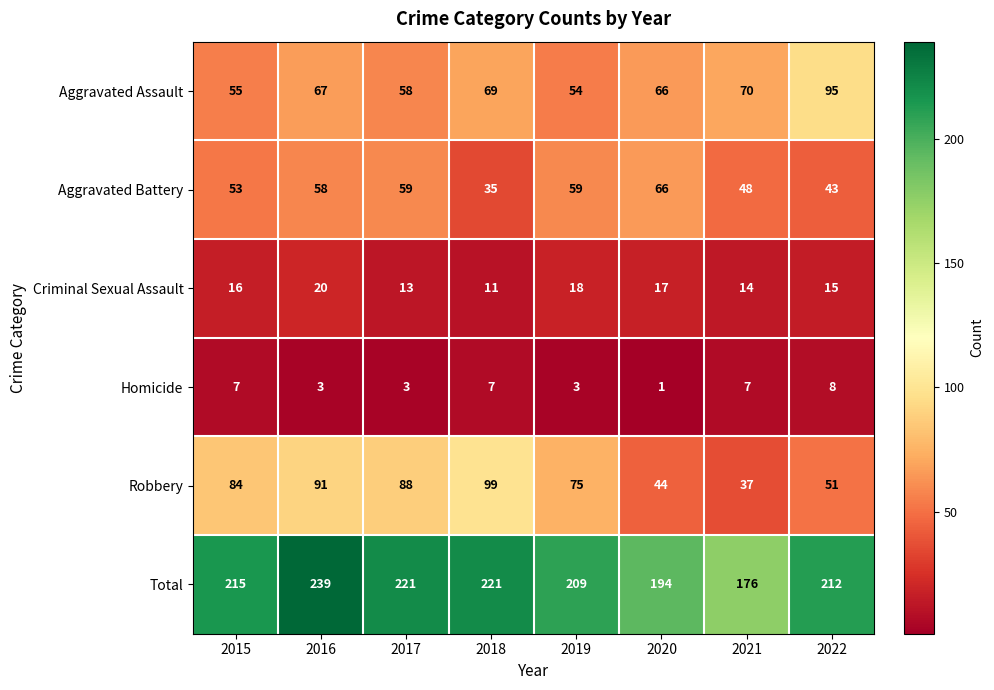

What is the greatest value displayed?

239